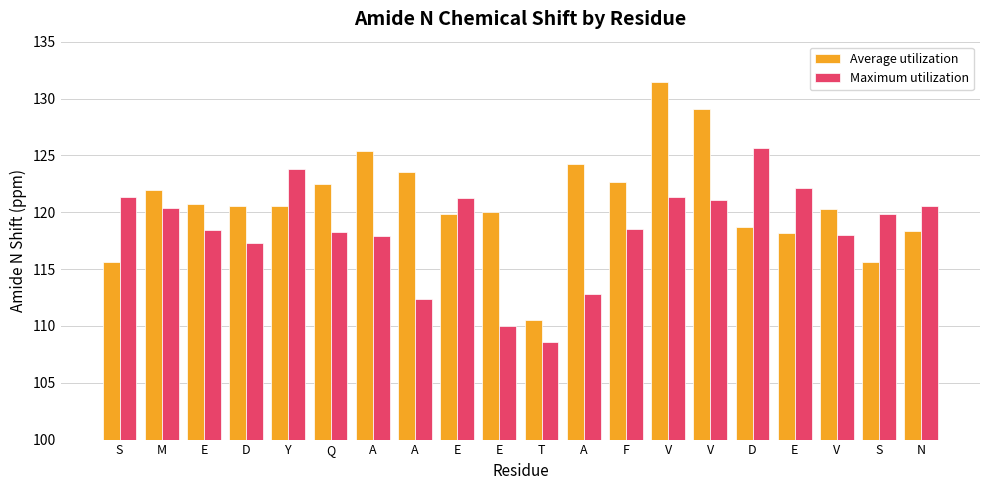

What is the label of the 14th bar from the right?

A